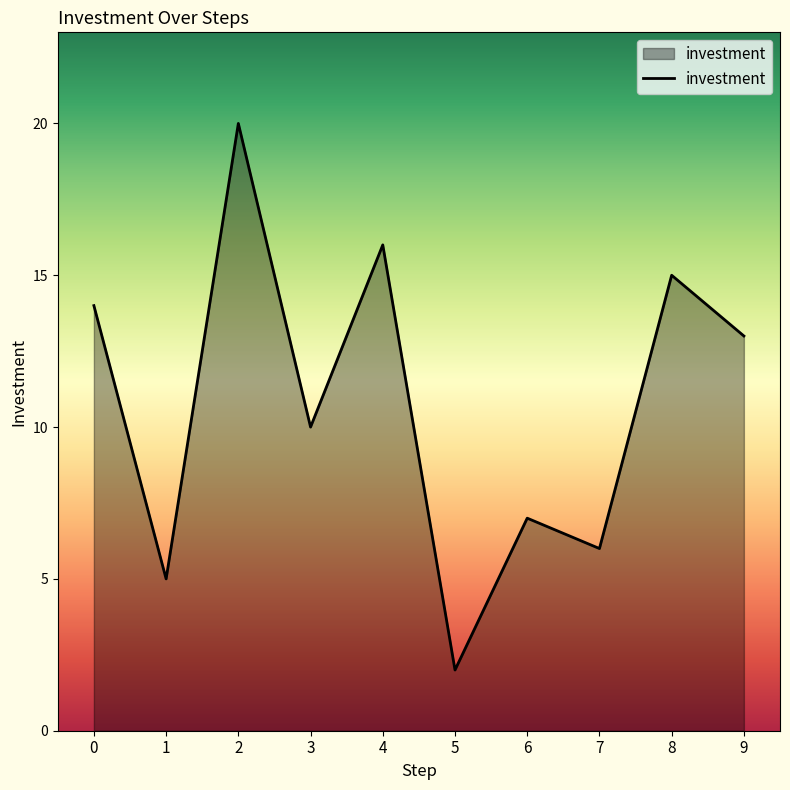

At which label is the value closest to 11?

3